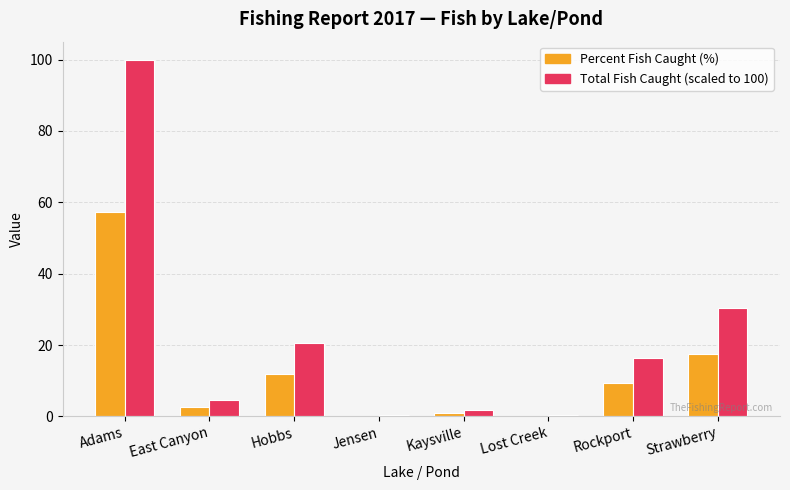

At which category is the sum across all series the highest?

Adams